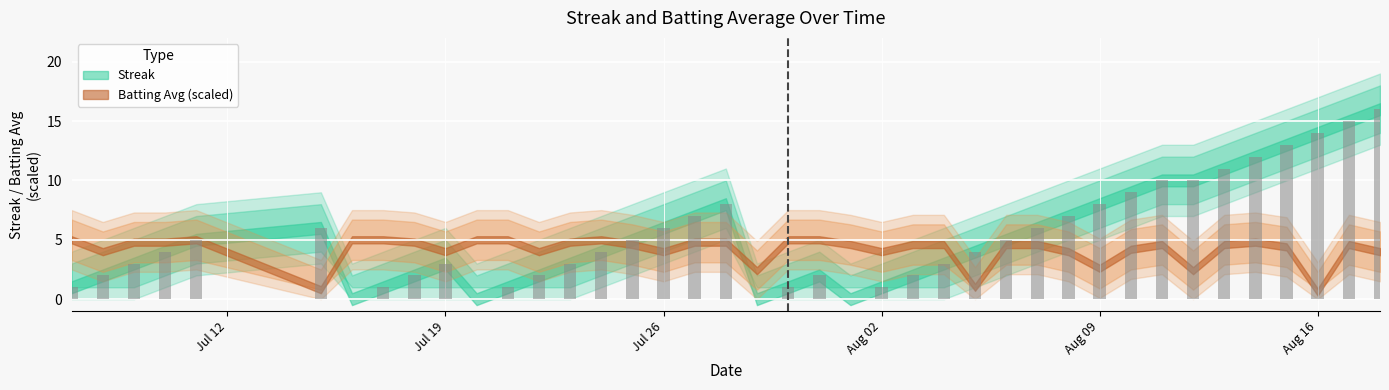

Between 32 and 35, which series saw the biggest shift?

streak